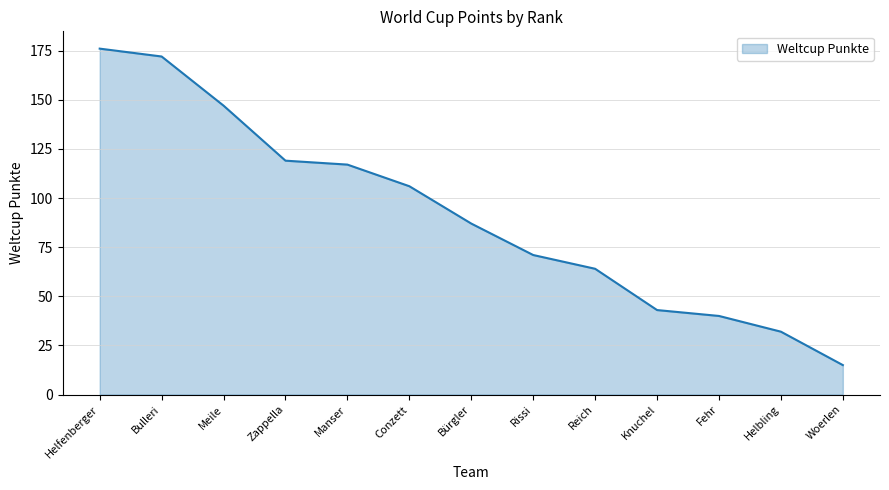

Rank the categories by value from lowest to highest.

Woerlen, Helbling, Fehr, Knuchel, Reich, Rissi, Bürgler, Conzett, Manser, Zappella, Meile, Bulleri, Helfenberger